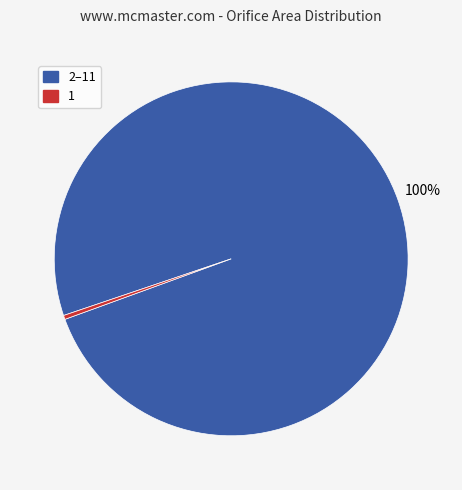

What is the largest slice in the pie chart?

2–11